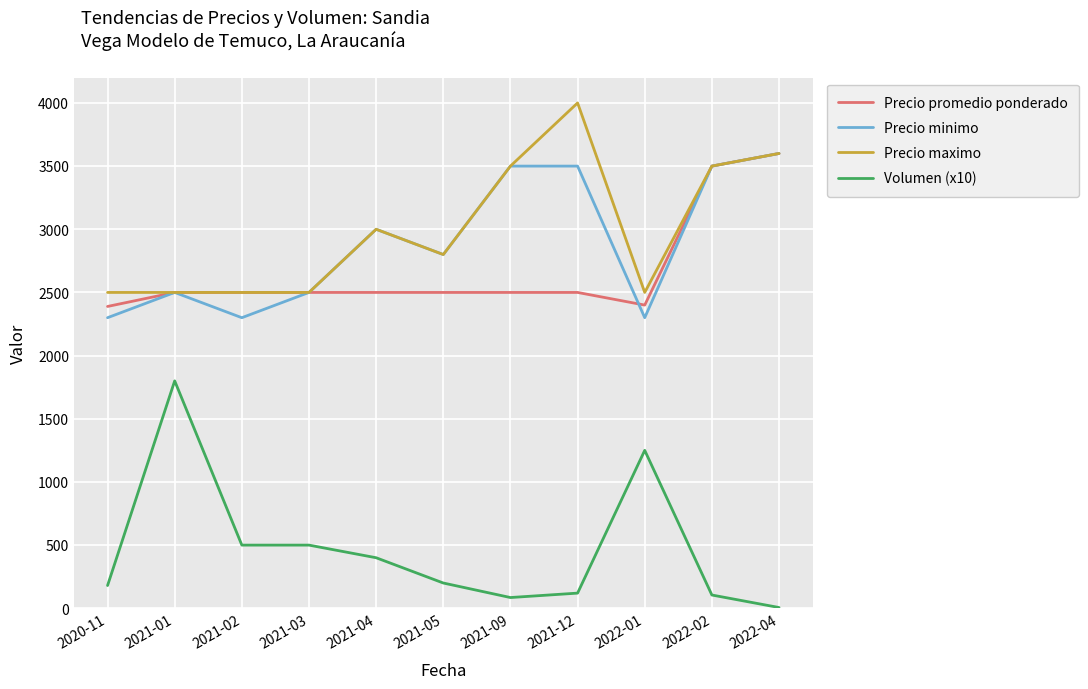

The value of Precio maximo at 2021-03 is 2500. True or false?

True